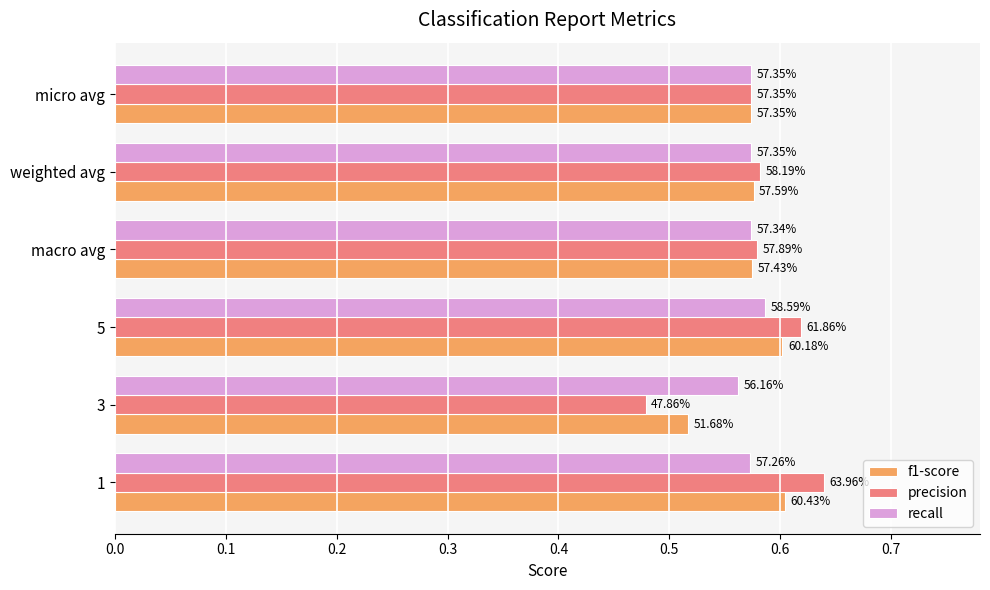

What is the maximum value for precision?

0.6